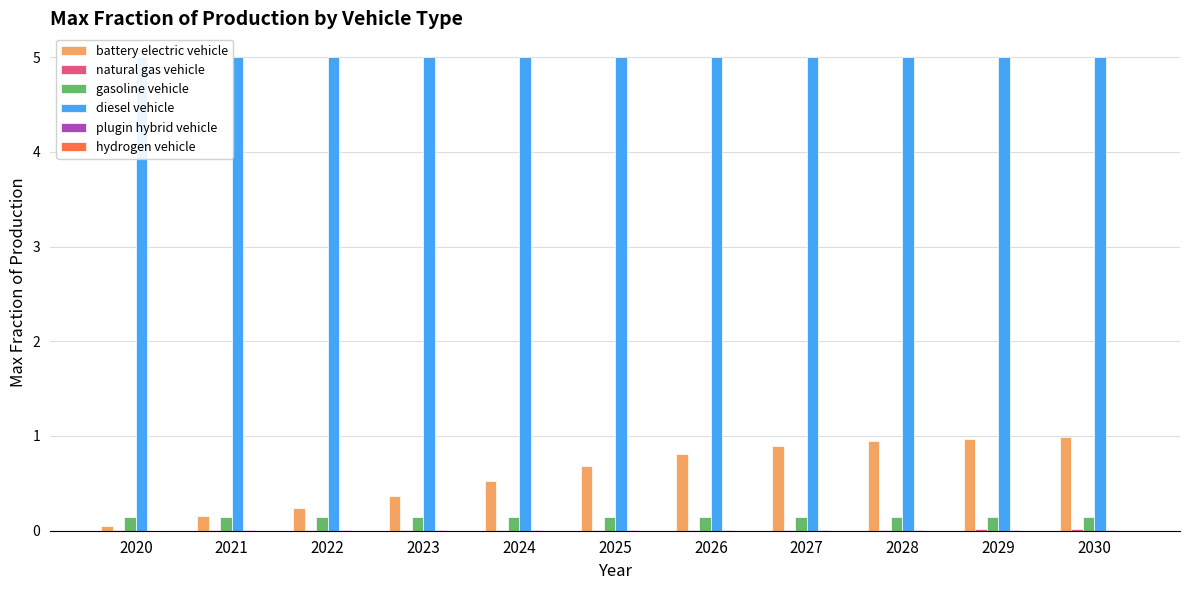

At 2022, list the series in order from smallest to largest.

hydrogen vehicle, plugin hybrid vehicle, natural gas vehicle, gasoline vehicle, battery electric vehicle, diesel vehicle